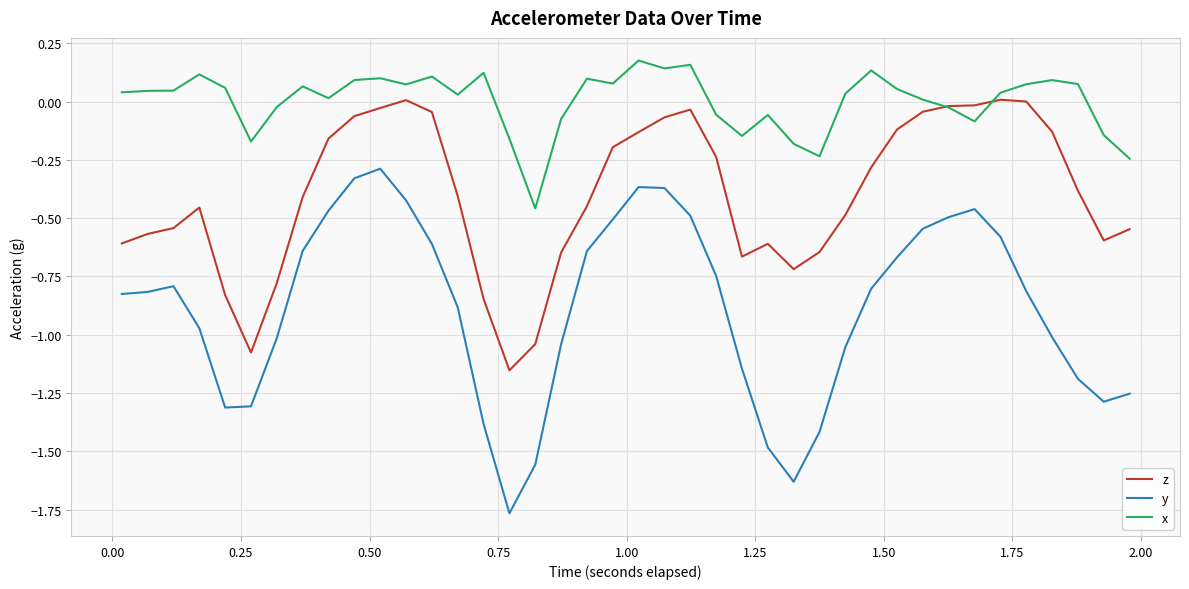

True or false: y and x cross at least once.

False